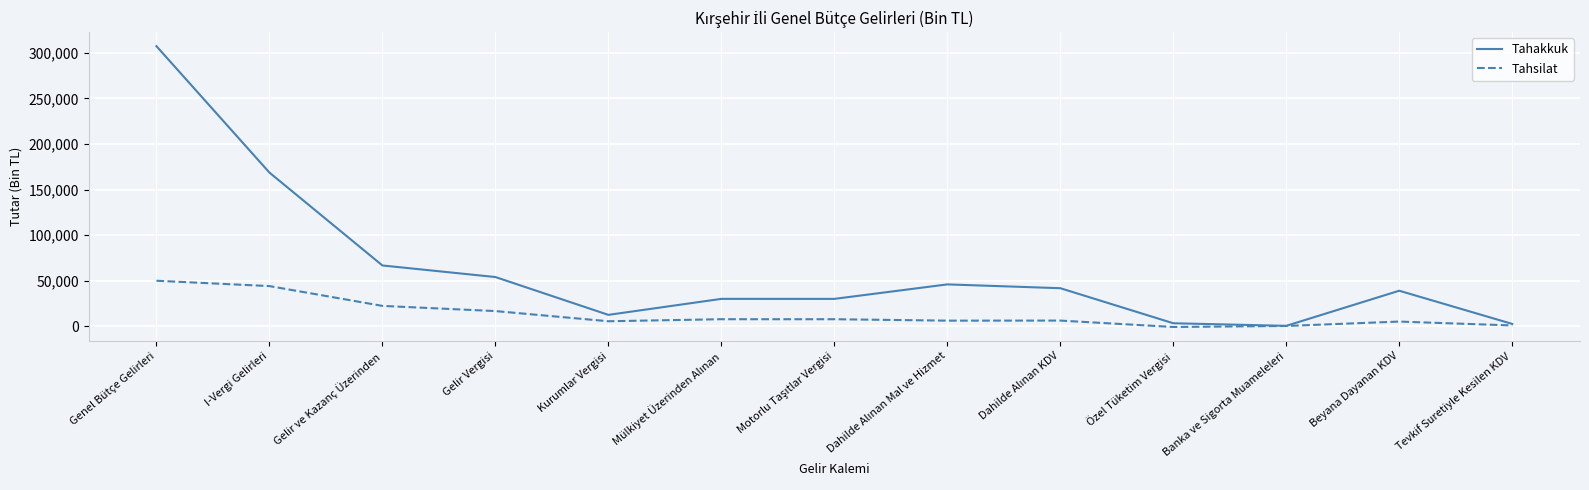

Which series has the widest spread of values?

Tahakkuk